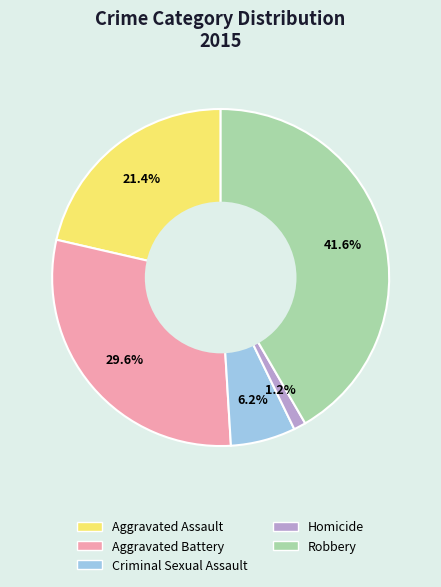

What is the total percentage of Aggravated Battery and Criminal Sexual Assault?

35.8%